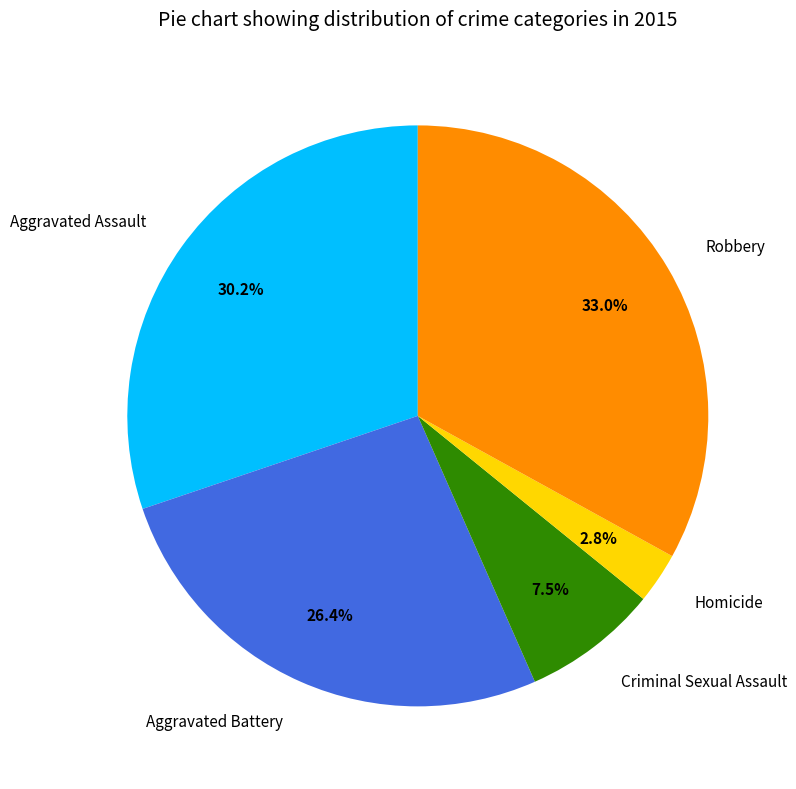

To the nearest percent, what portion does Aggravated Assault represent?

30%